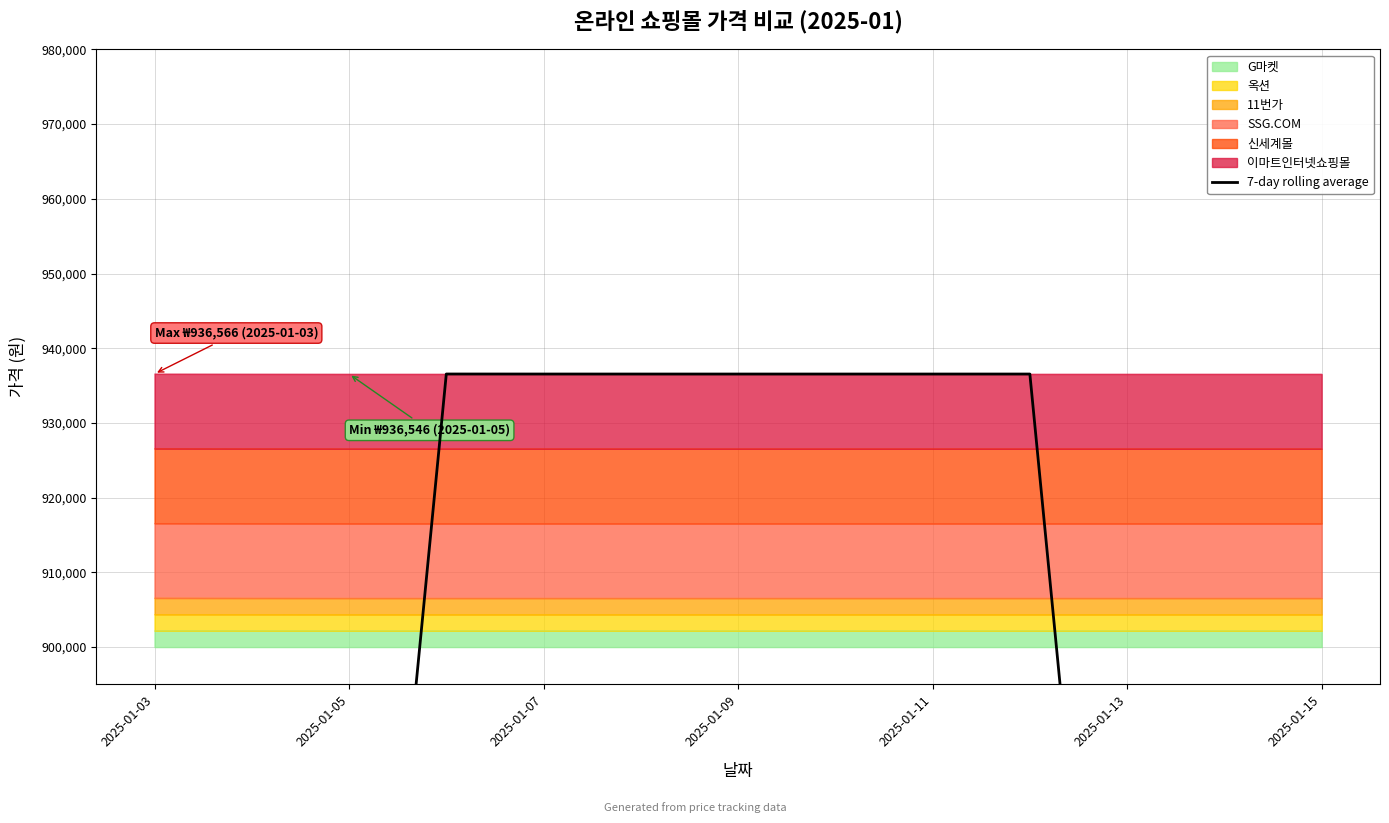

Where is the first local maximum?

2025-01-09